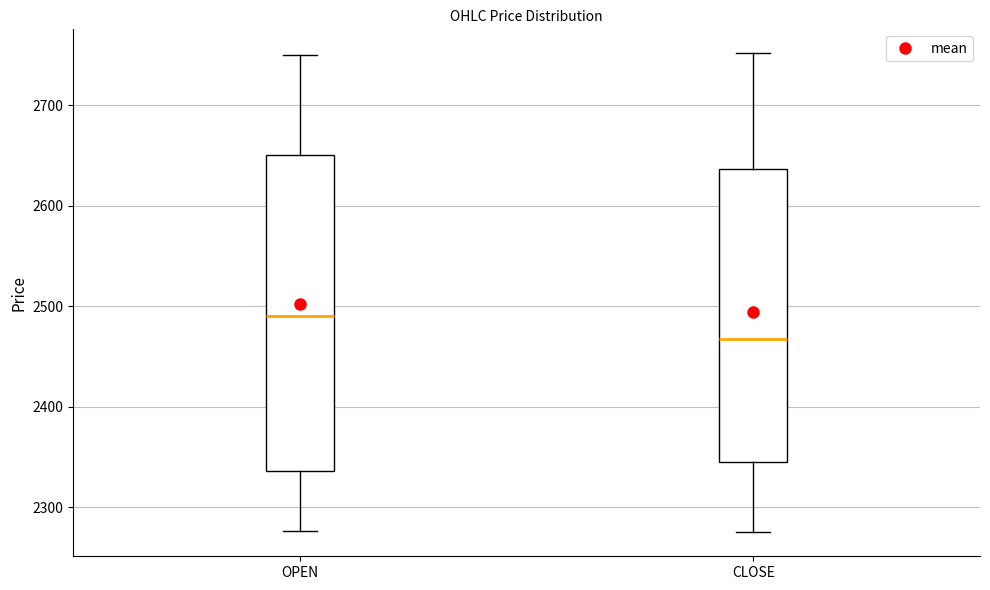

Reading left to right, read every box against the y-axis: the position of its median line, the range the box covers, and the ends of its whiskers. The values are not printed on the chart, so give them approximately, as read against the axis.

OPEN: median 2490, box 2340 to 2650, whiskers 2280 to 2750
CLOSE: median 2470, box 2340 to 2640, whiskers 2280 to 2750